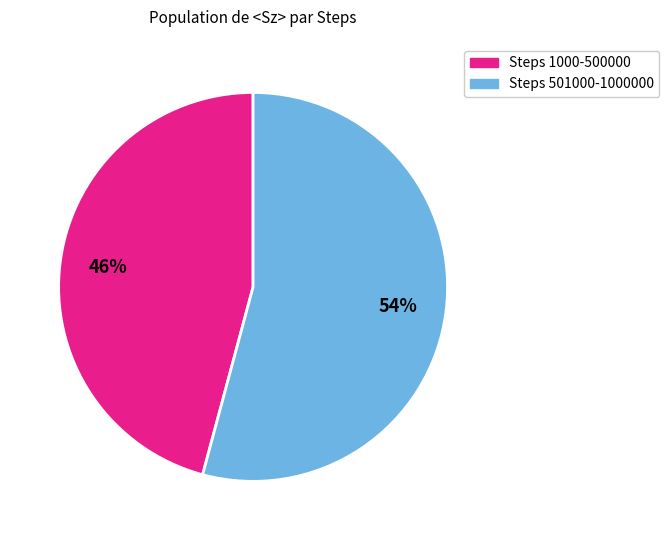

True or false: Steps 1000-500000 accounts for 39% of the total.

False